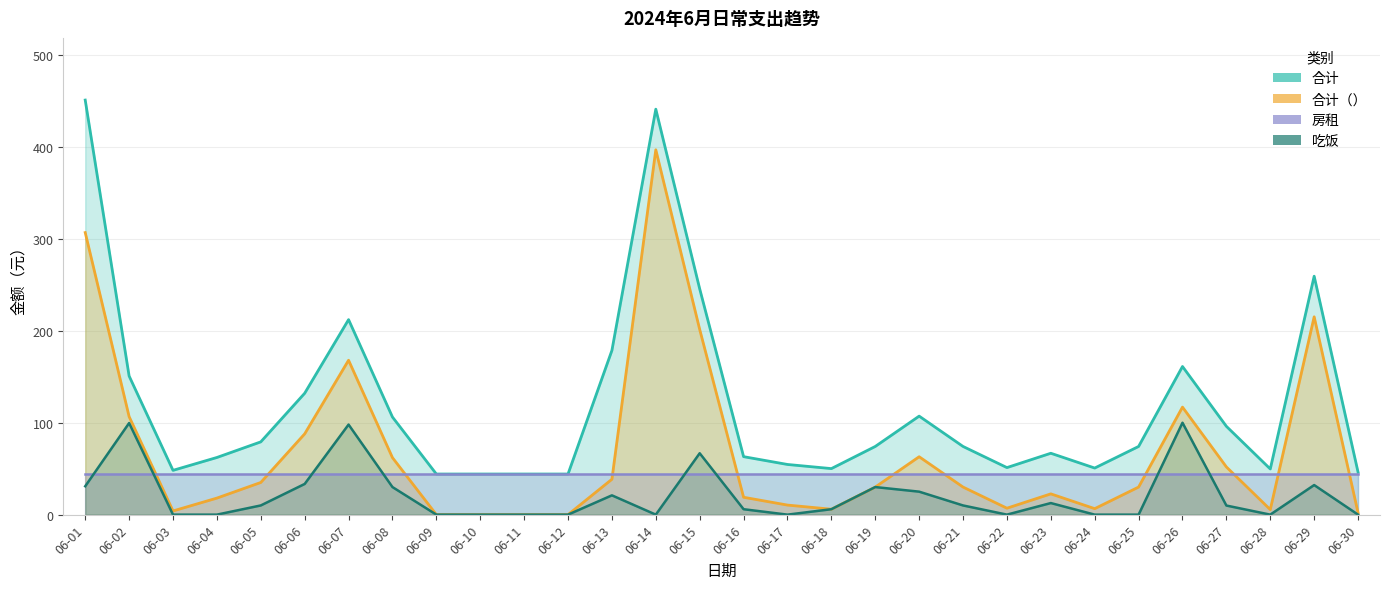

Is it true that 合计（） equals 6.4 at 06-17?

False